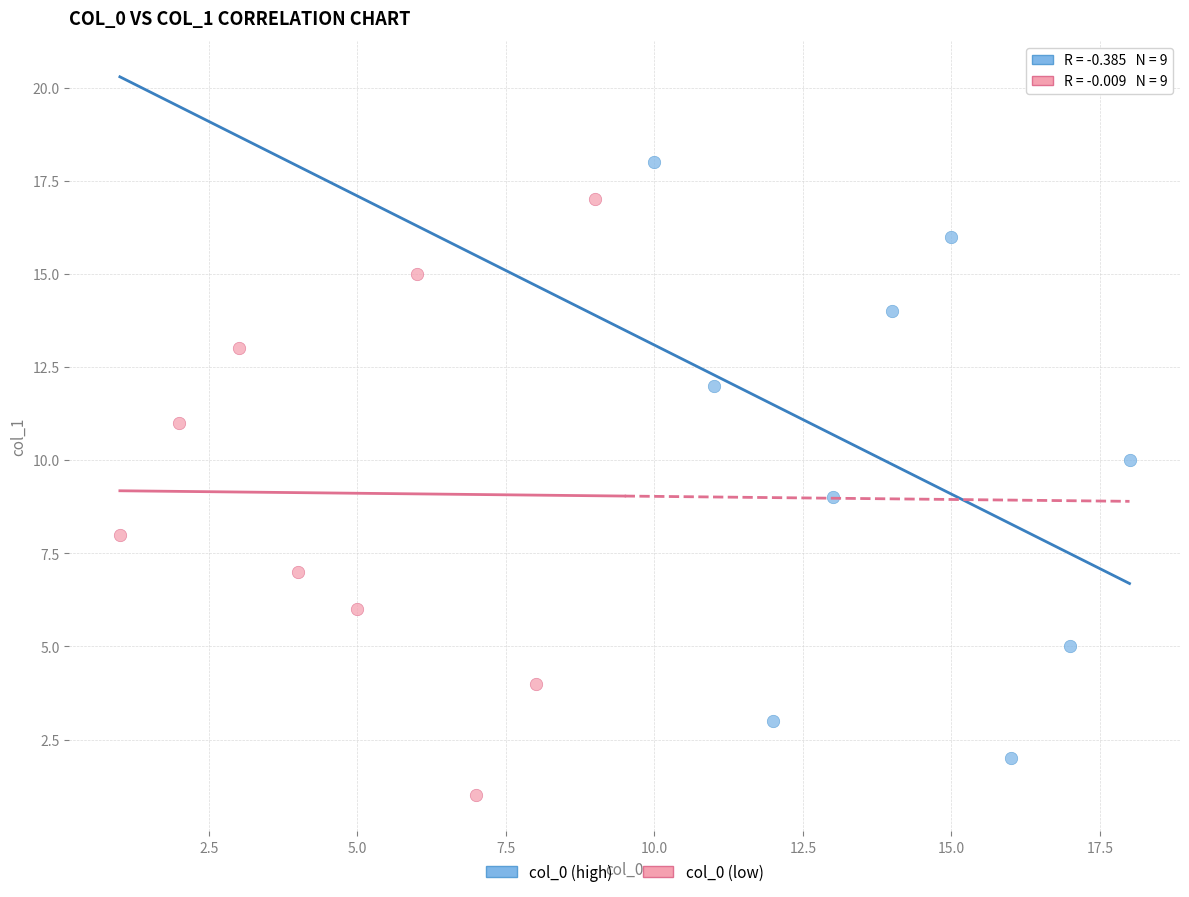

Which series reaches the maximum Y coordinate?

col_0 (high)